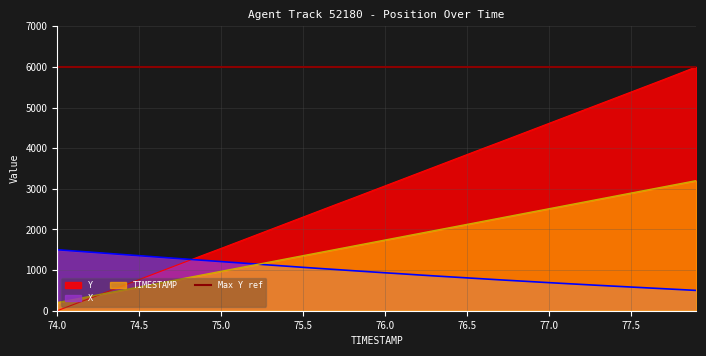

How many lines are shown in the chart?

3